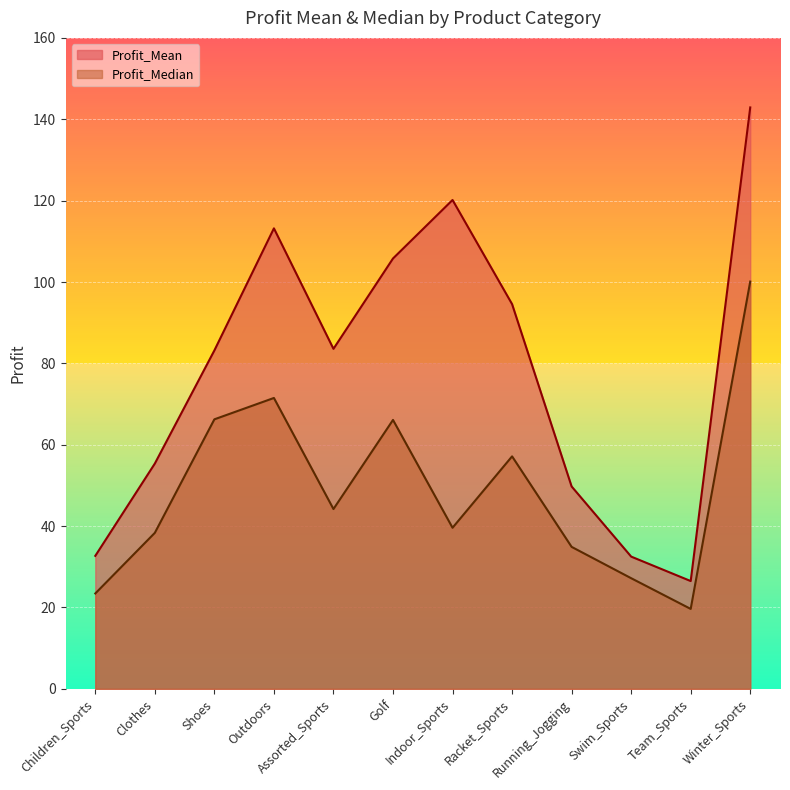

True or false: Profit_Mean and Profit_Median intersect in this chart.

False